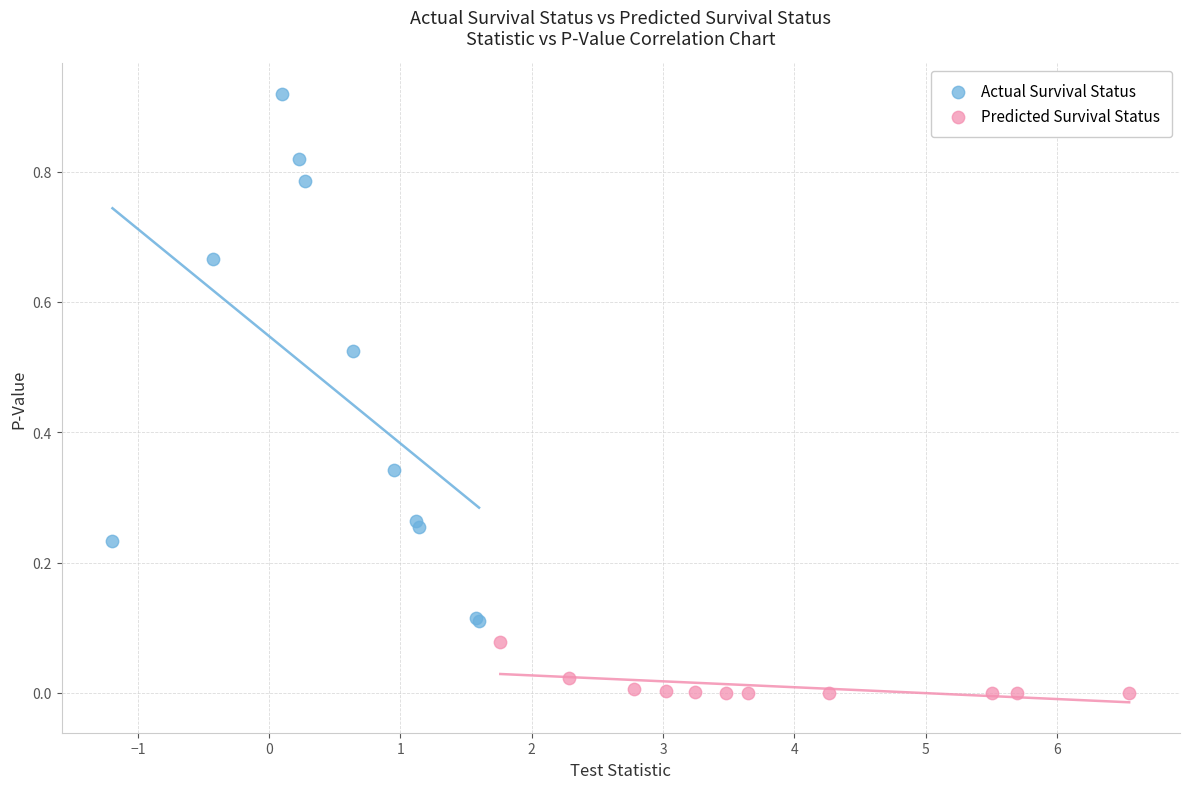

Which series has the widest spread of Y values?

Actual Survival Status